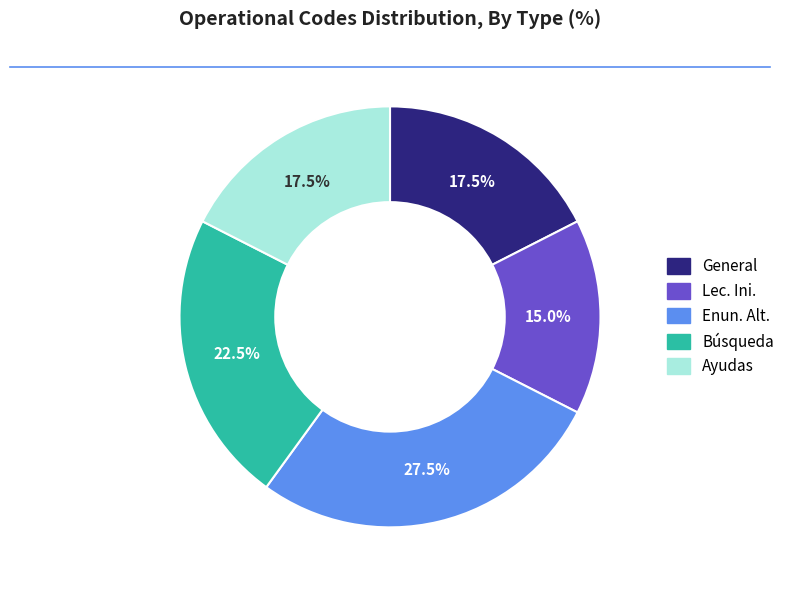

Does Búsqueda represent more than half of the total?

No